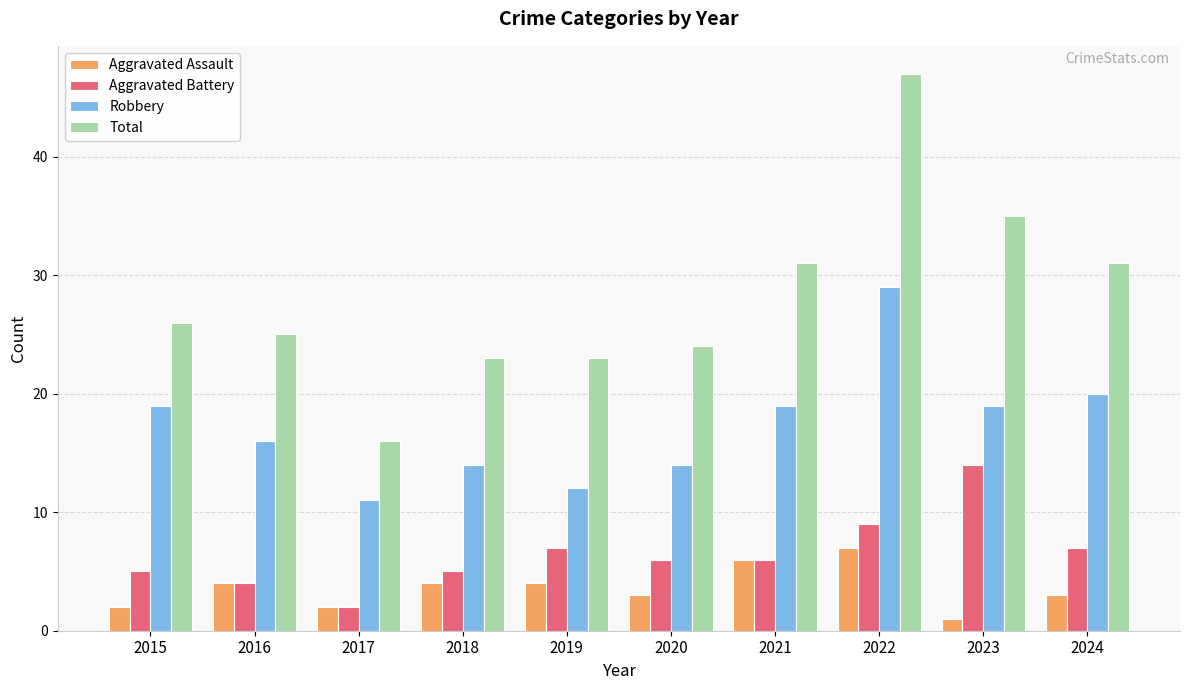

Which series changed the most between 2021 and 2024?

Aggravated Assault